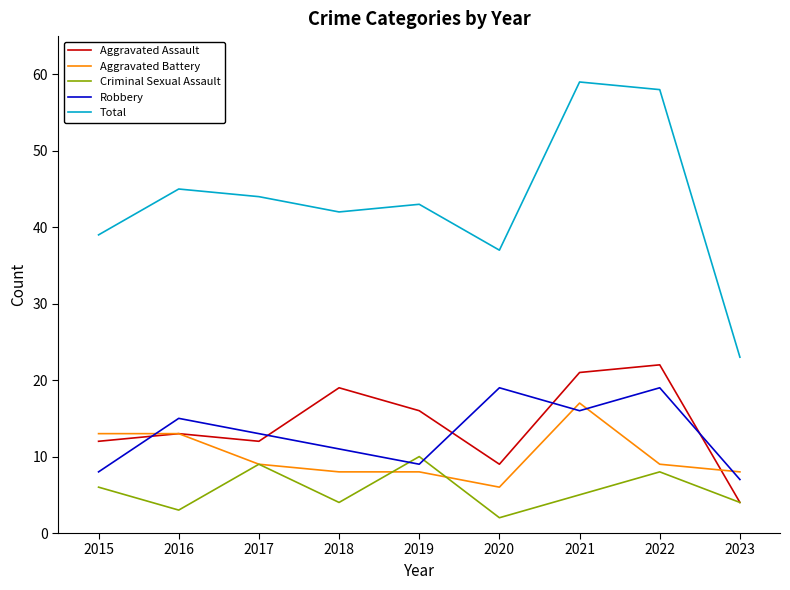

What is the difference between the maximum and minimum values in the Aggravated Assault series?

18